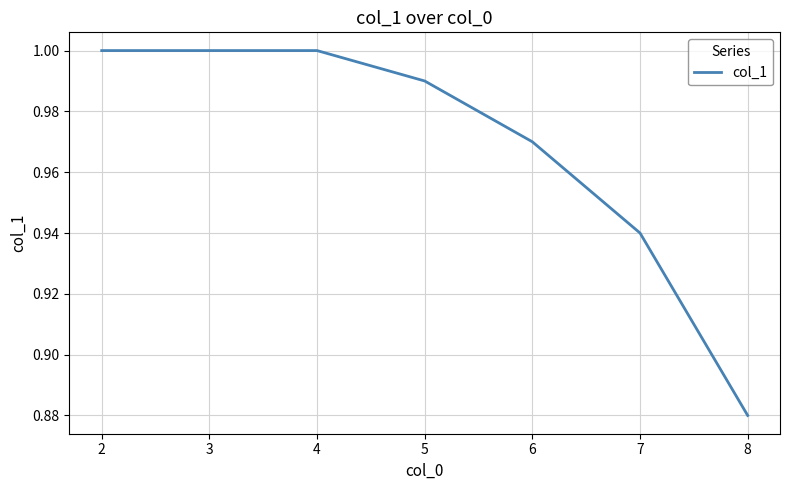

At which label is the value closest to 0?

8